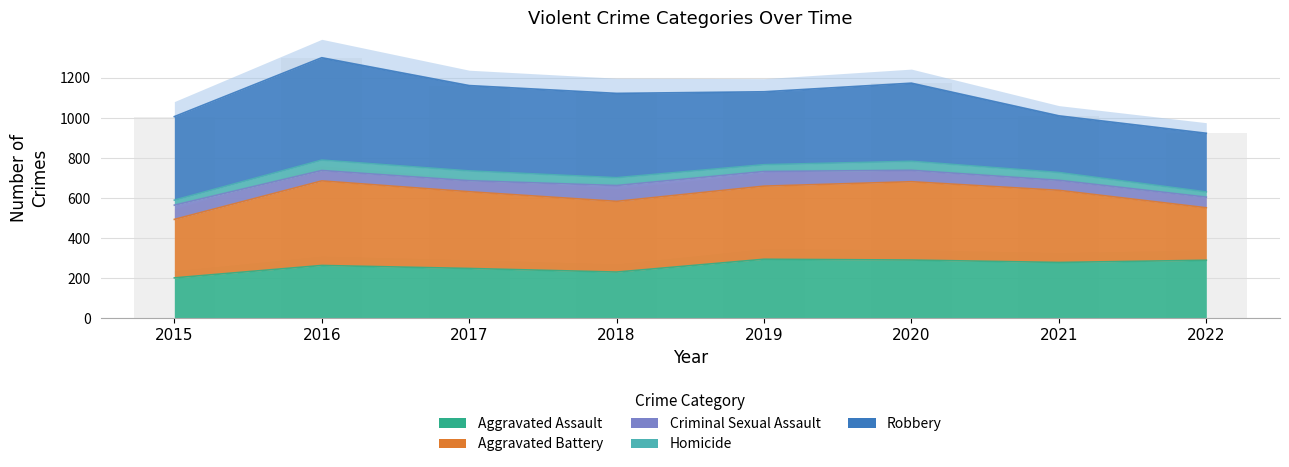

Reading right to left, extract all data points from this chart.

Aggravated Assault: 290	279	291	295	231	249	264	202
Aggravated Battery: 262	360	391	365	353	383	422	292
Criminal Sexual Assault: 53	50	57	73	79	55	52	71
Homicide: 26	39	45	34	39	49	52	25
Robbery: 293	283	390	364	421	426	511	417